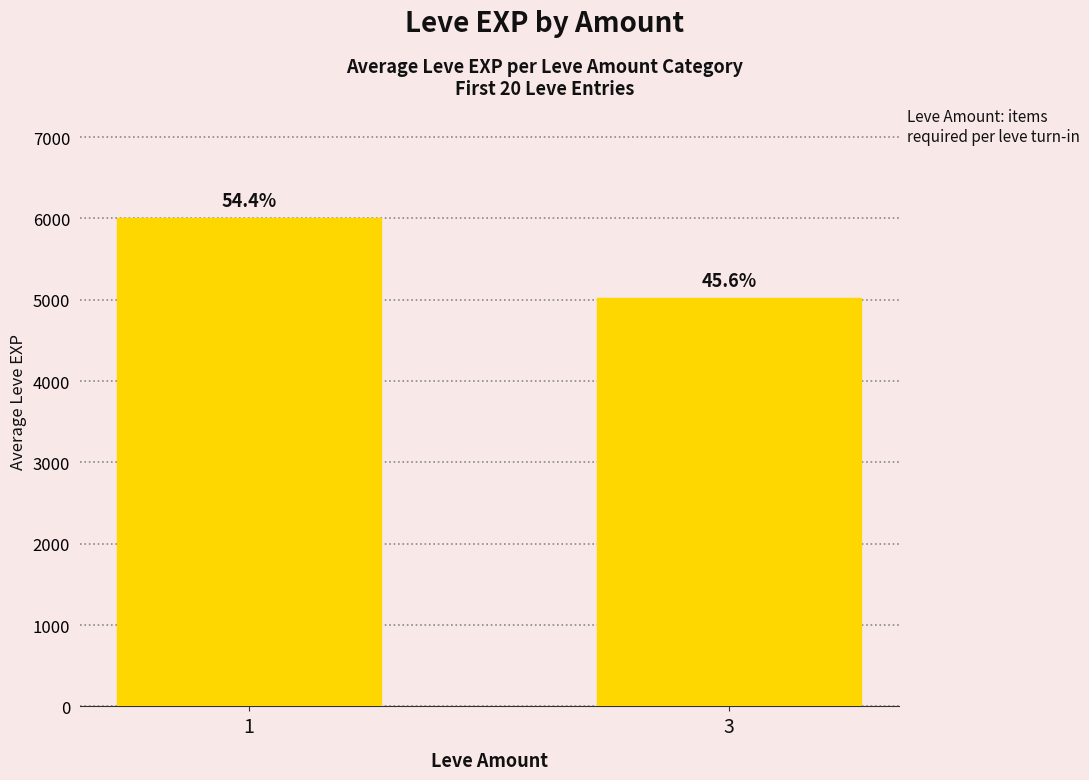

The chart shows a value of 6005 at 1. True or false?

True